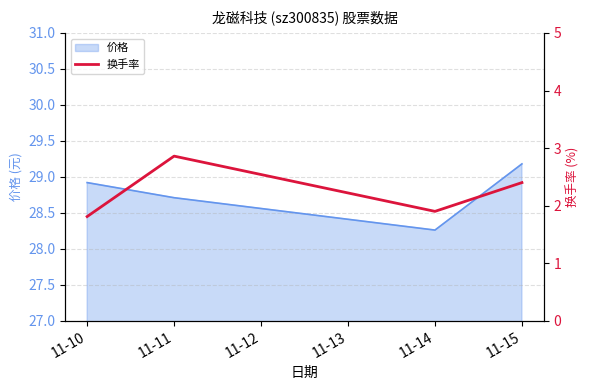

List the labels in order of 价格 value, largest first.

11-15, 11-10, 11-11, 11-14